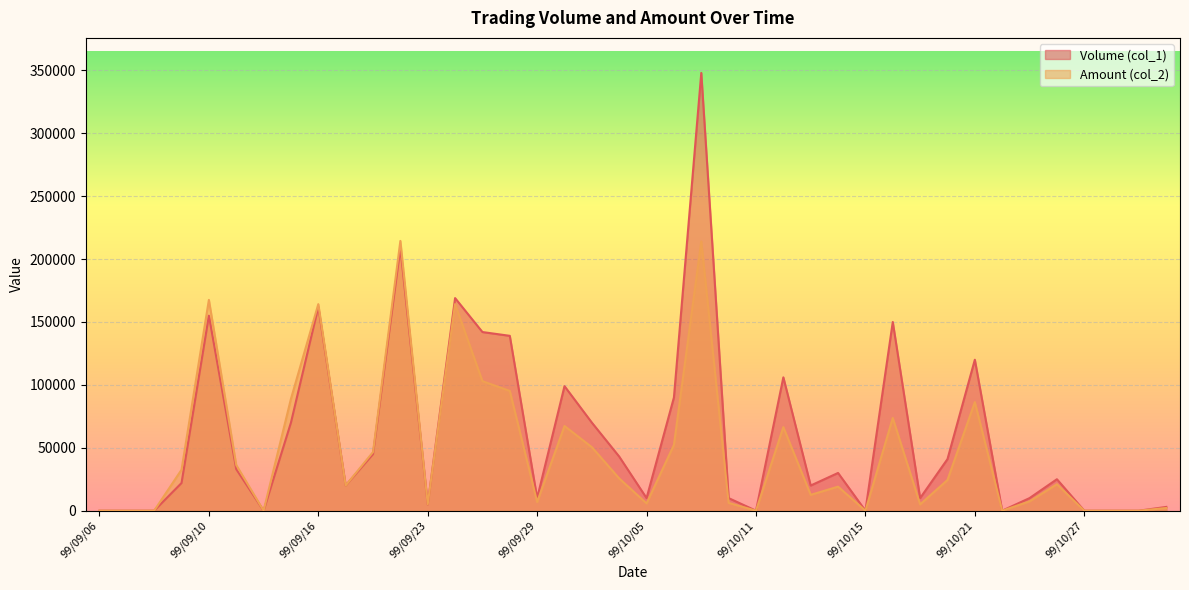

What is the difference between the maximum and second lowest values in the Amount (col_2) series?

214450